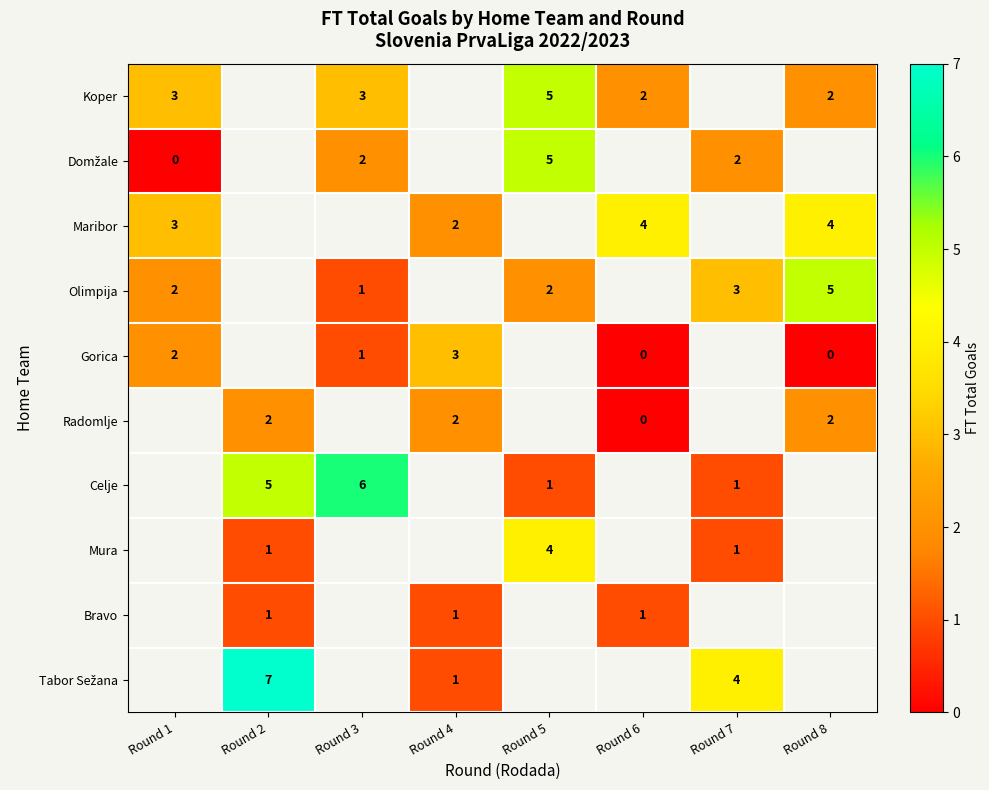

The Koper series shows 8 at Round 5. True or false?

False